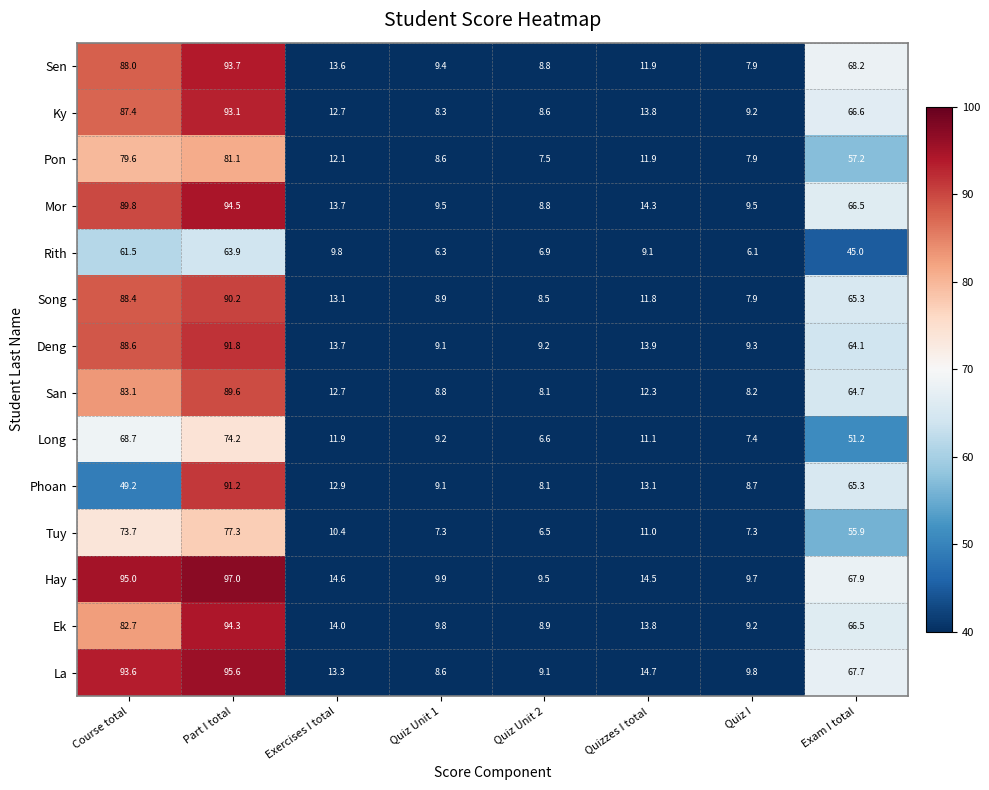

The value of Pon at Quizzes I total is 3.3. True or false?

False